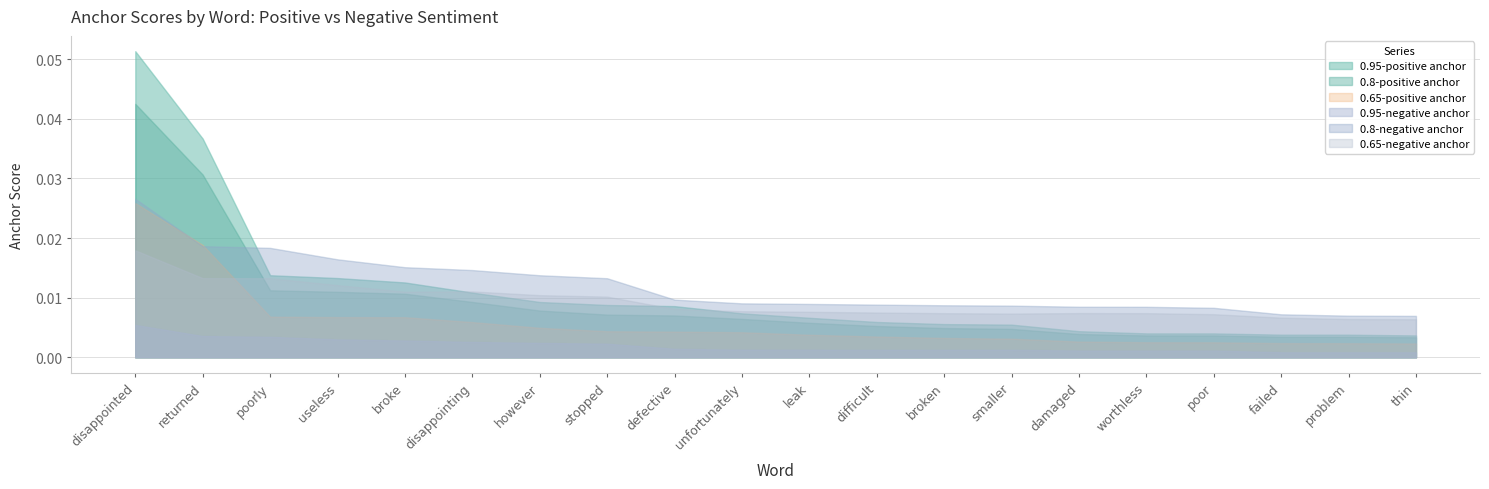

Reading left to right, extract all data points from this chart.

0.95-positive anchor: 0.1	0.0	0.0	0.0	0.0	0.0	0.0	0.0	0.0	0.0	0.0	0.0	0.0	0.0	0.0	0.0	0.0	0.0	0.0	0.0
0.8-positive anchor: 0.0	0.0	0.0	0.0	0.0	0.0	0.0	0.0	0.0	0.0	0.0	0.0	0.0	0.0	0.0	0.0	0.0	0.0	0.0	0.0
0.65-positive anchor: 0.0	0.0	0.0	0.0	0.0	0.0	0.0	0.0	0.0	0.0	0.0	0.0	0.0	0.0	0.0	0.0	0.0	0.0	0.0	0.0
0.95-negative anchor: 0.0	0.0	0.0	0.0	0.0	0.0	0.0	0.0	0.0	0.0	0.0	0.0	0.0	0.0	0.0	0.0	0.0	0.0	0.0	0.0
0.8-negative anchor: 0.0	0.0	0.0	0.0	0.0	0.0	0.0	0.0	0.0	0.0	0.0	0.0	0.0	0.0	0.0	0.0	0.0	0.0	0.0	0.0
0.65-negative anchor: 0.0	0.0	0.0	0.0	0.0	0.0	0.0	0.0	0.0	0.0	0.0	0.0	0.0	0.0	0.0	0.0	0.0	0.0	0.0	0.0